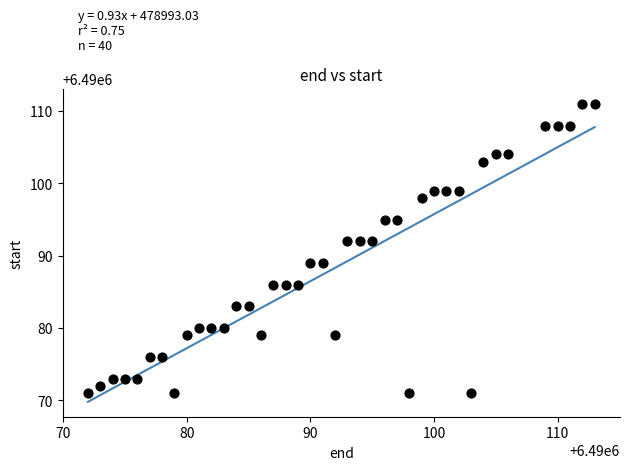

What is the range of Y values (max minus min)?

40